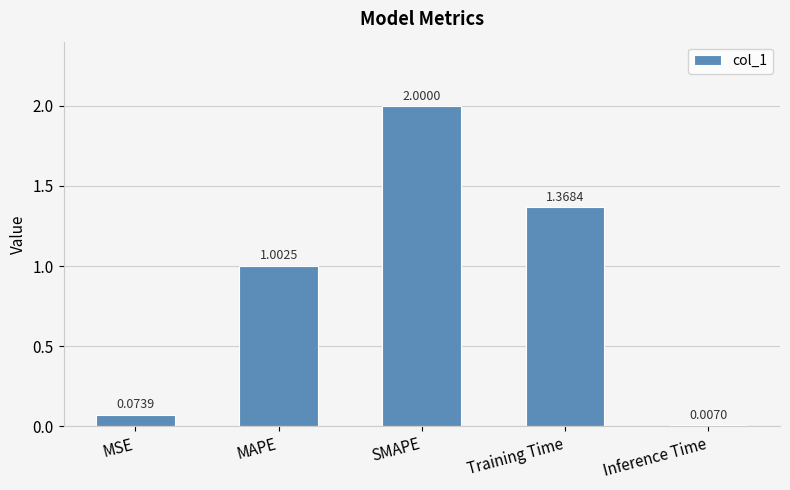

At which label does the data first exceed 1?

MAPE